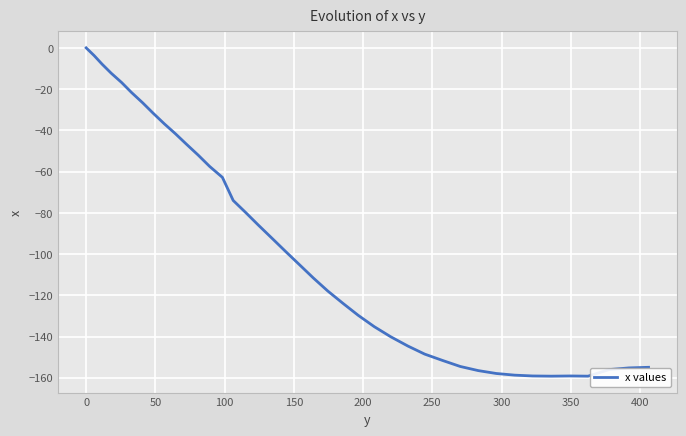

What is the minimum value shown in the chart?

-159.2